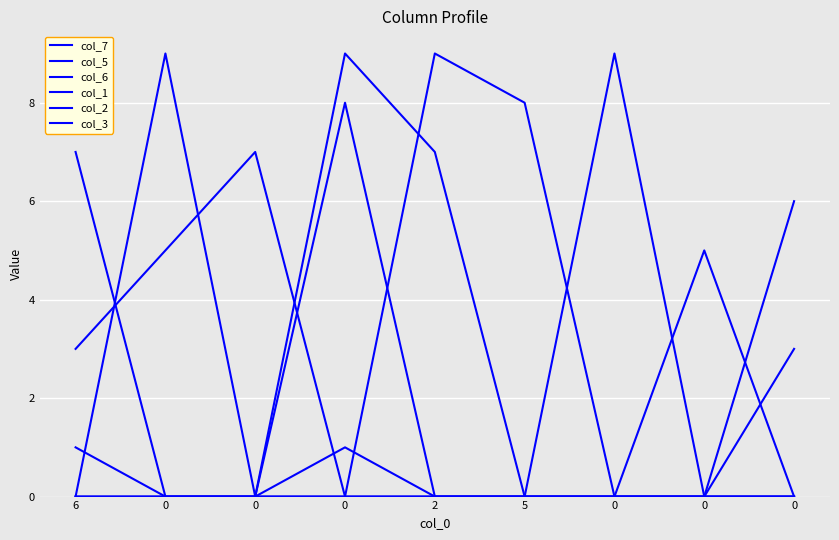

How many lines are shown in the chart?

6